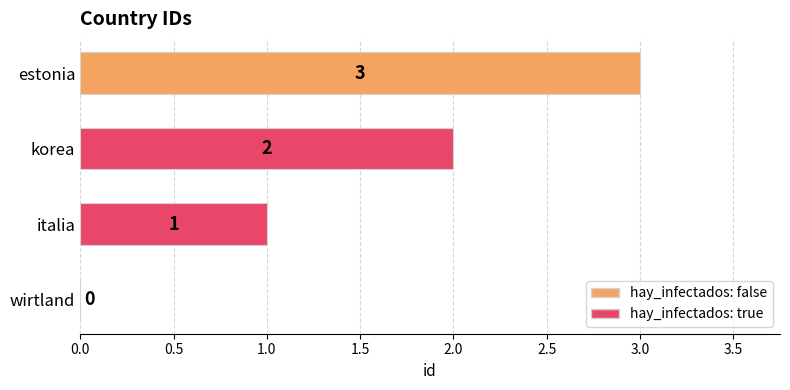

What is the greatest value displayed?

3